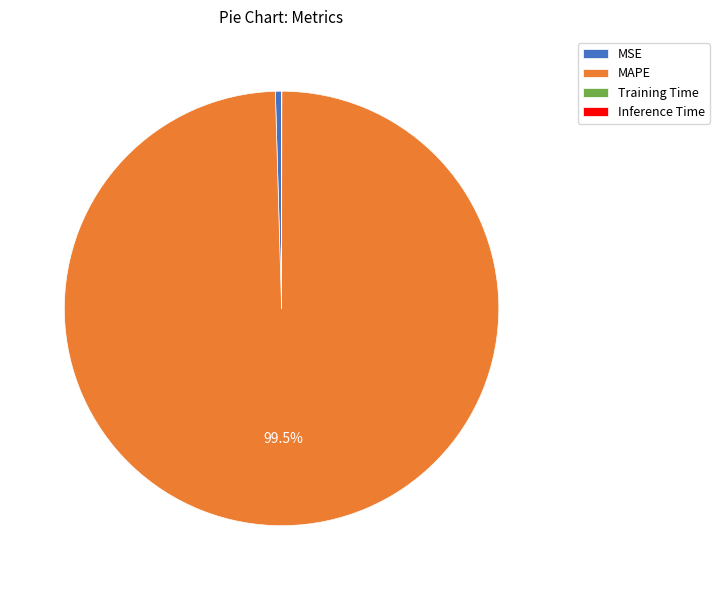

How much of the chart is everything except MAPE?

0.5%